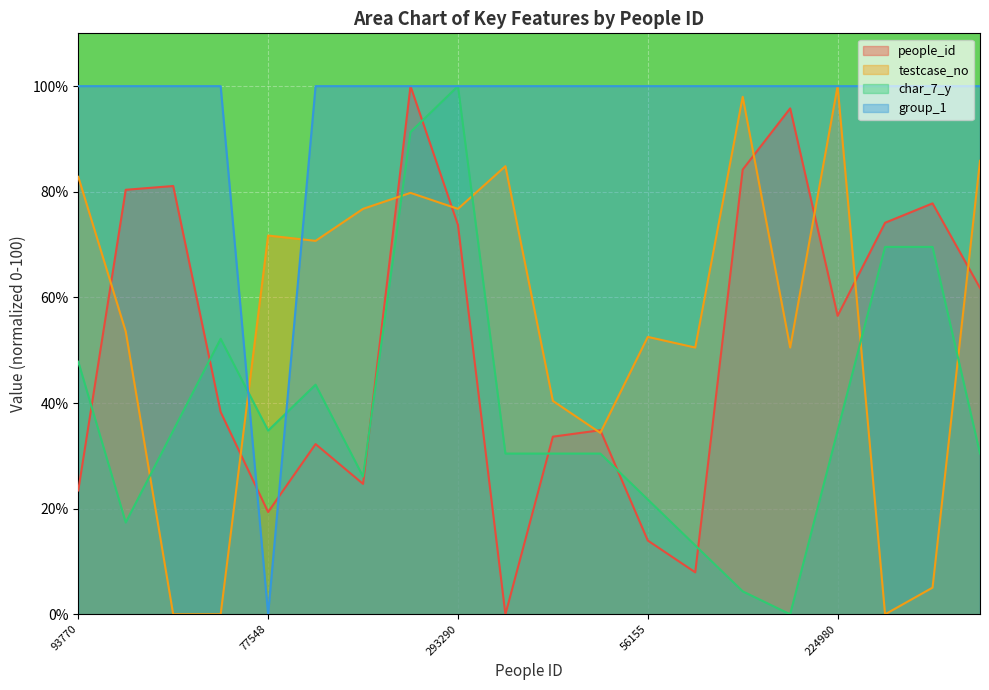

At how many categories does at least one series exceed 91?

19